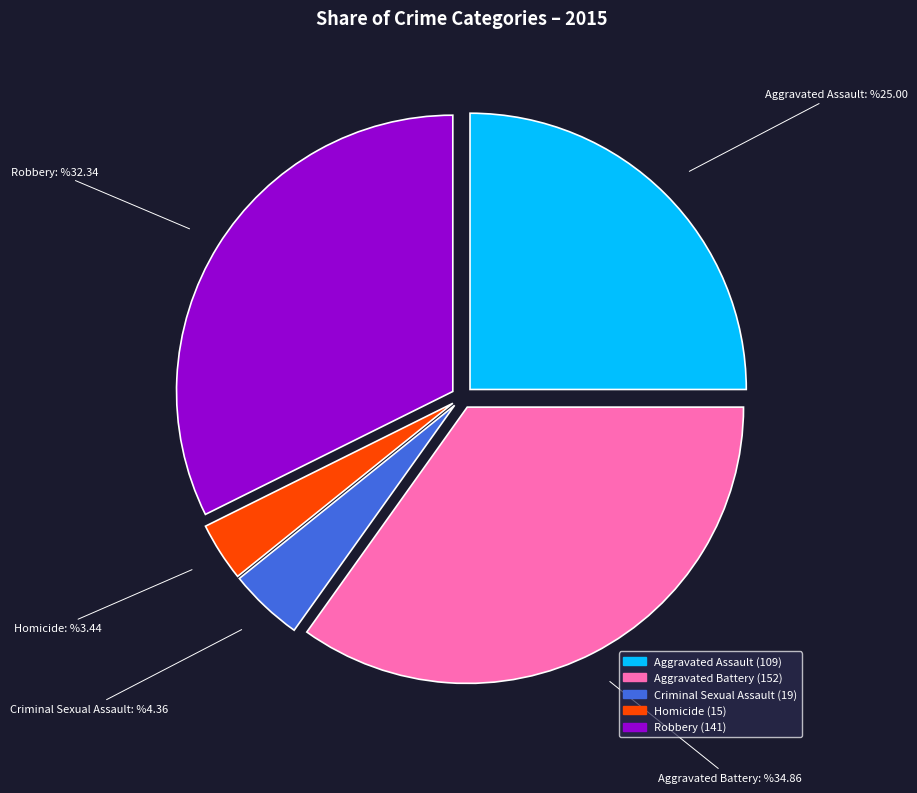

Do Criminal Sexual Assault and Aggravated Assault together represent more than half of the pie?

No